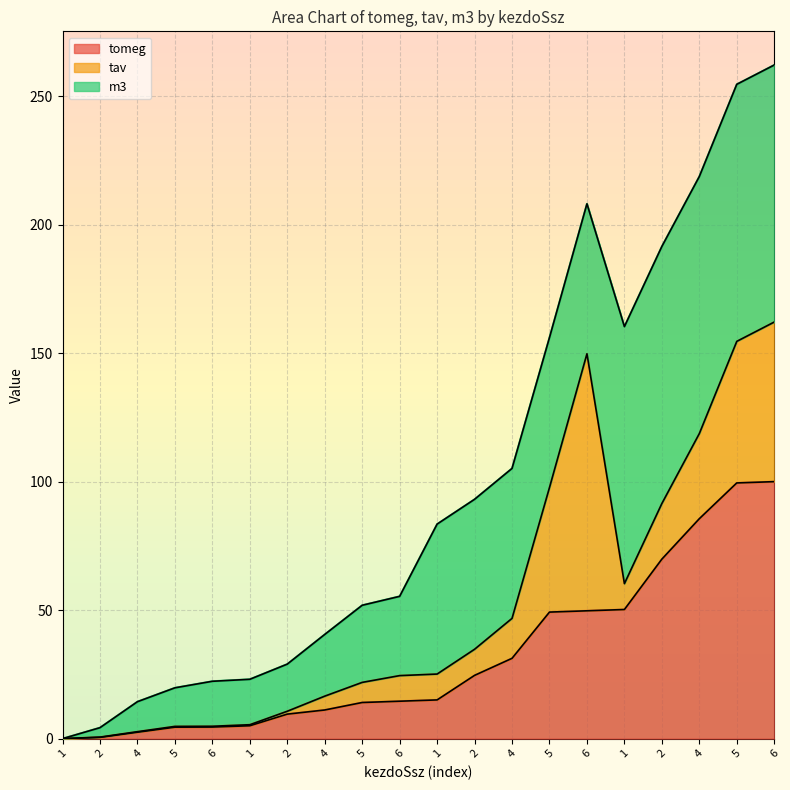

Does the chart display data point markers on the line(s)?

No